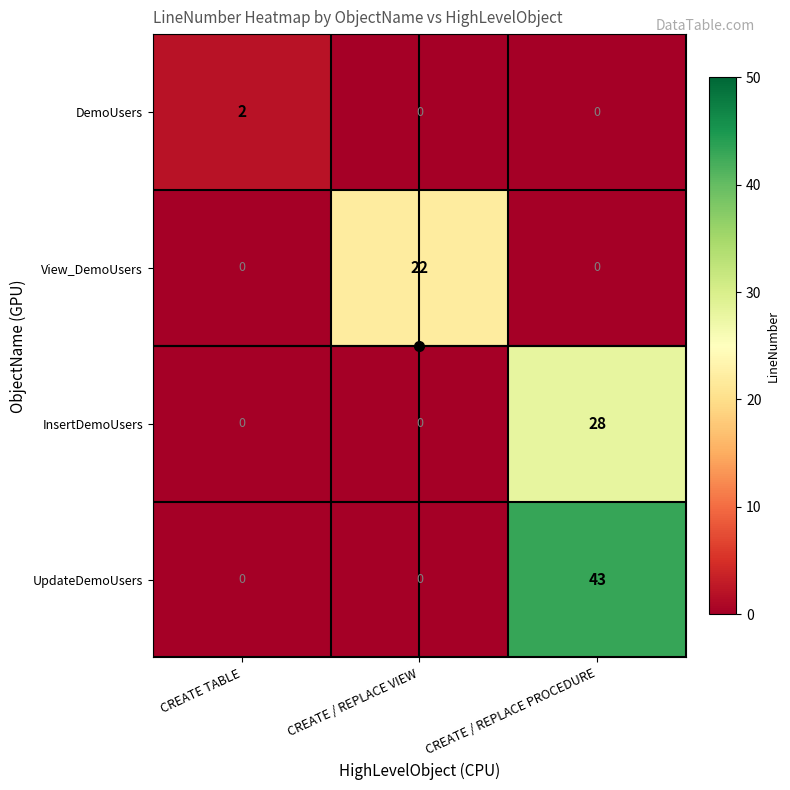

Which category has the highest value in the InsertDemoUsers series?

CREATE / REPLACE PROCEDURE